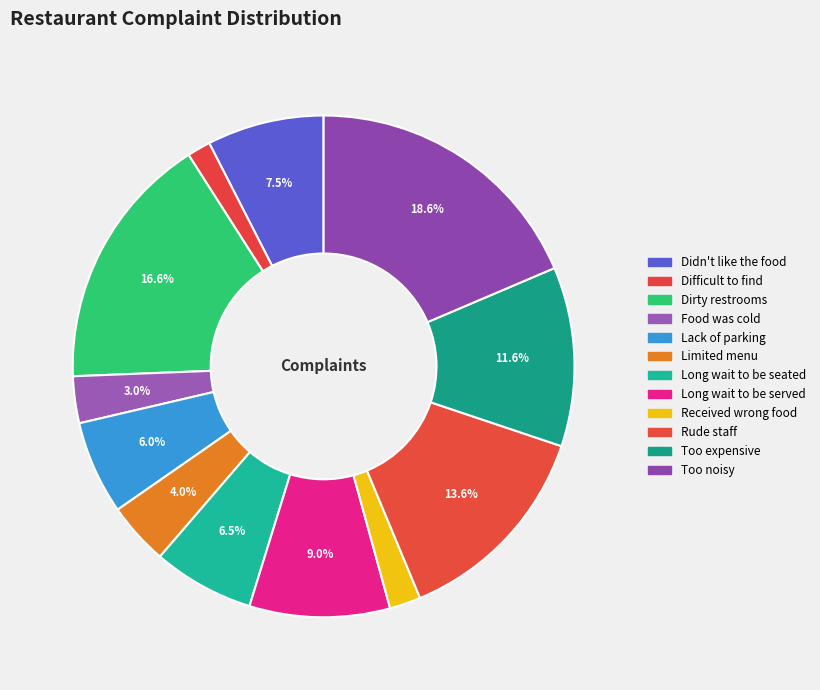

How many segments does this pie chart have?

12